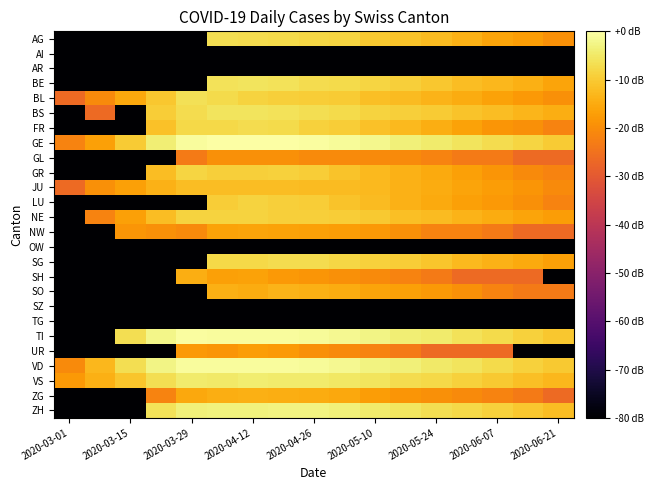

Which series has the widest spread of values?

TI